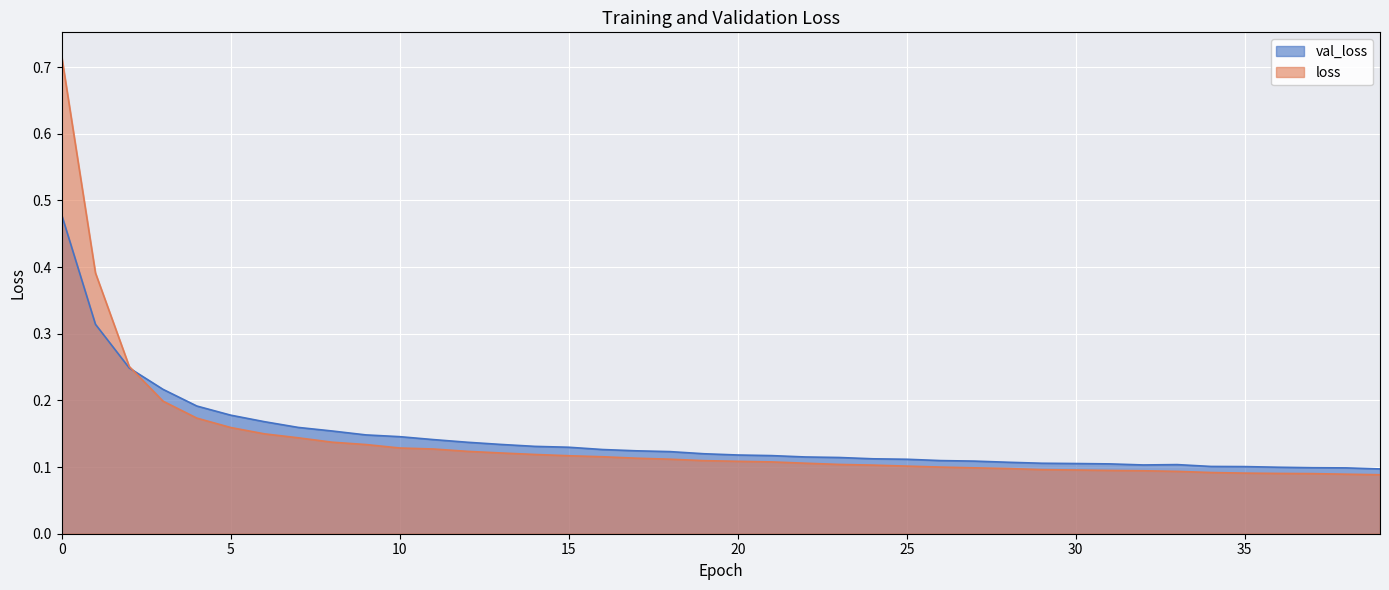

How many lines are shown in the chart?

2